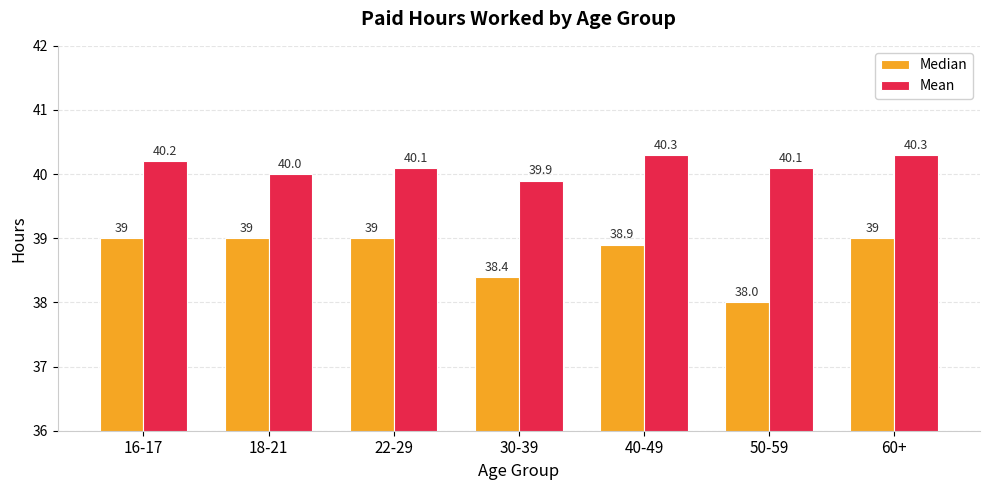

How many data points does each series have?

7